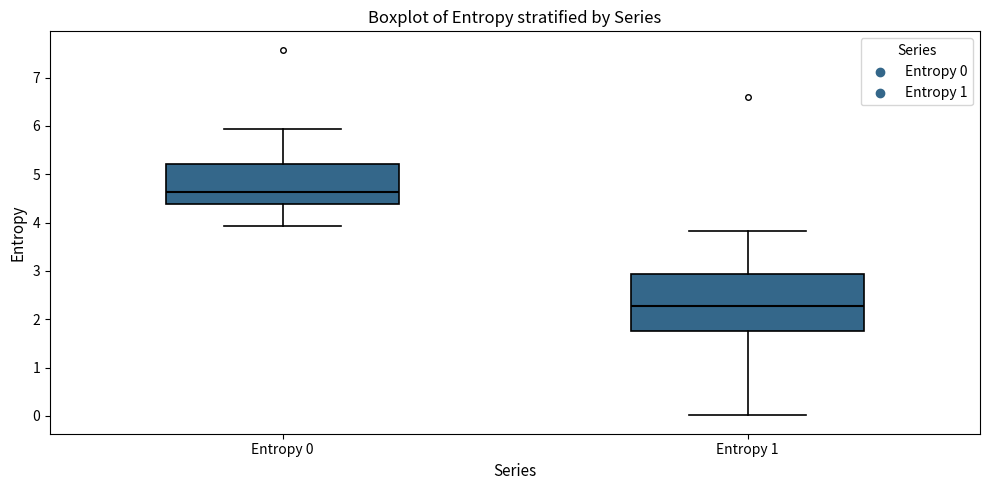

Which box is the tallest, from its lower edge to its upper edge?

Entropy 1